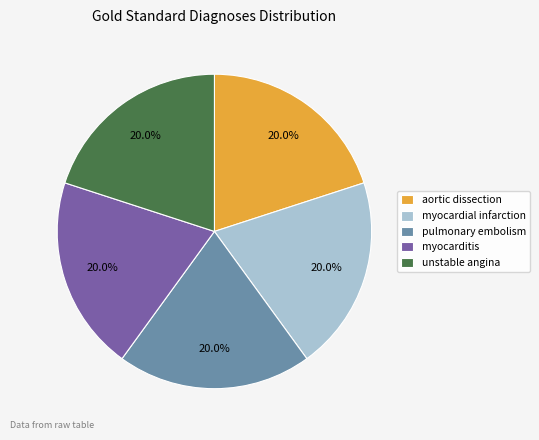

To the nearest percent, what is the difference between the myocarditis and pulmonary embolism slice percentages?

0%